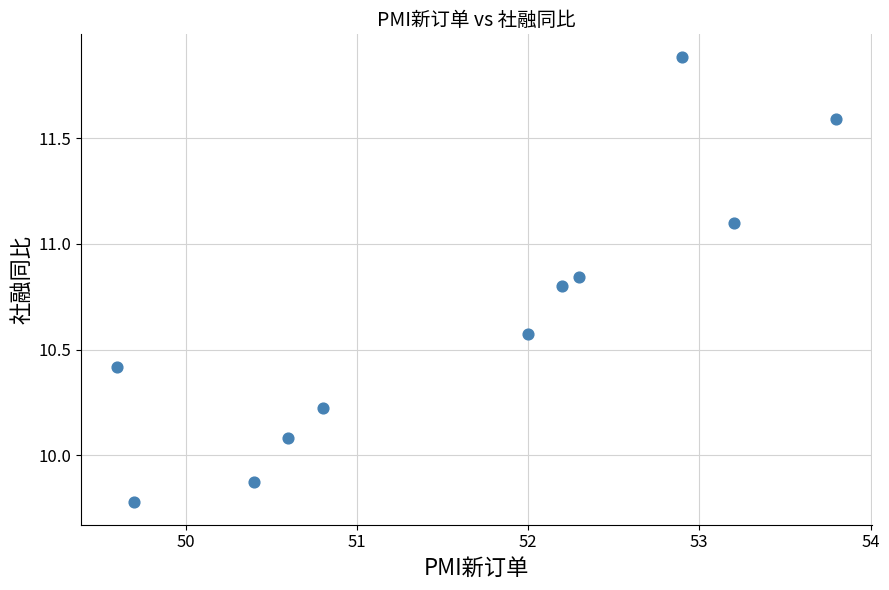

What Y value in the scatter plot is closest to 10?

10.1